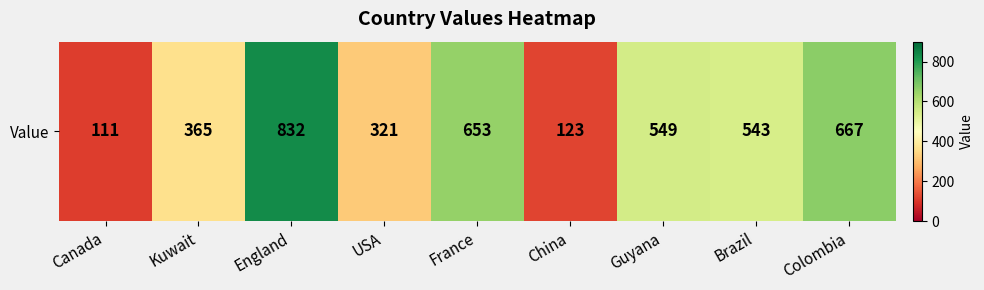

How many series are shown in this chart?

1